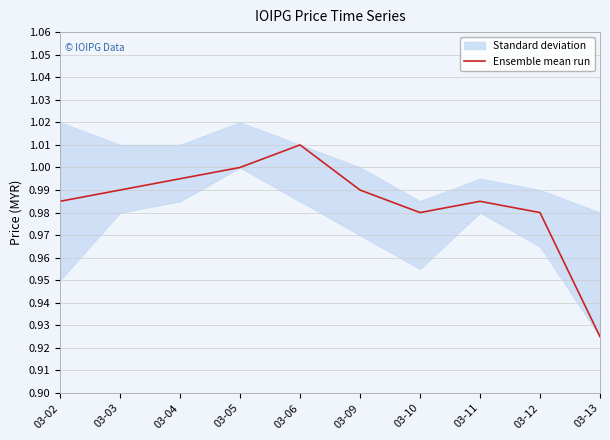

Which label corresponds to the largest value in the chart?

03-06